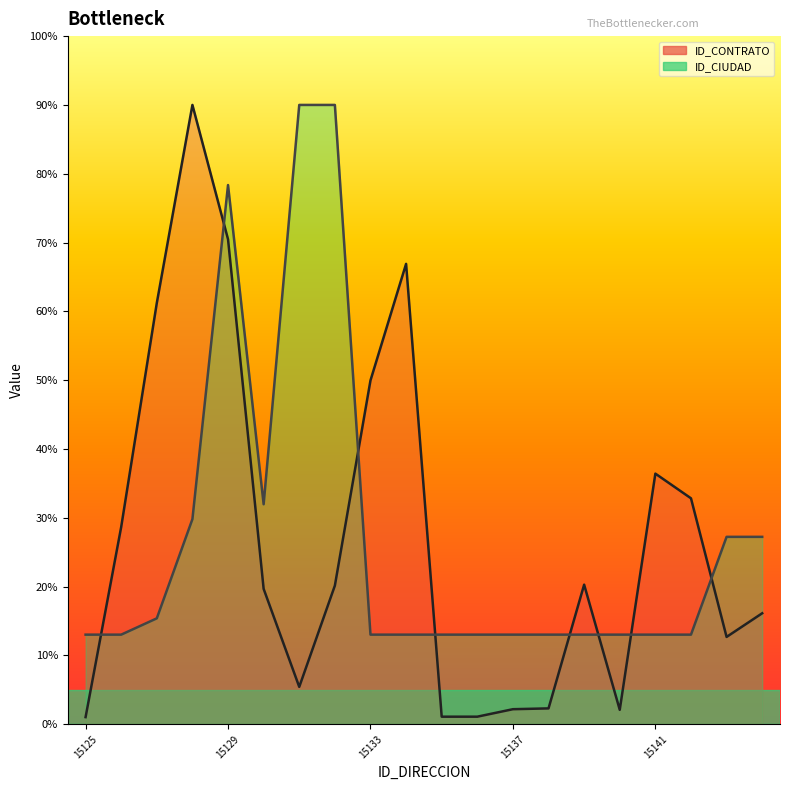

Reading right to left, transcribe all the data shown in this chart.

ID_CONTRATO (line): 29041.1	22850.1	59111.4	65564.7	3786.1	36518.8	4160.0	3948.3	1992.7	1988.9	120427.3	89936.3	36267.0	9785.3	35419.0	126857.7	162000.0	110196.6	51613.6	1875.4
ID_CIUDAD (line): 49027.8	49027.8	23449.2	23449.2	23449.2	23449.2	23449.2	23449.2	23449.2	23449.2	23449.2	23449.2	162000.0	162000.0	57554.0	141044.7	53661.8	27712.3	23449.2	23449.2